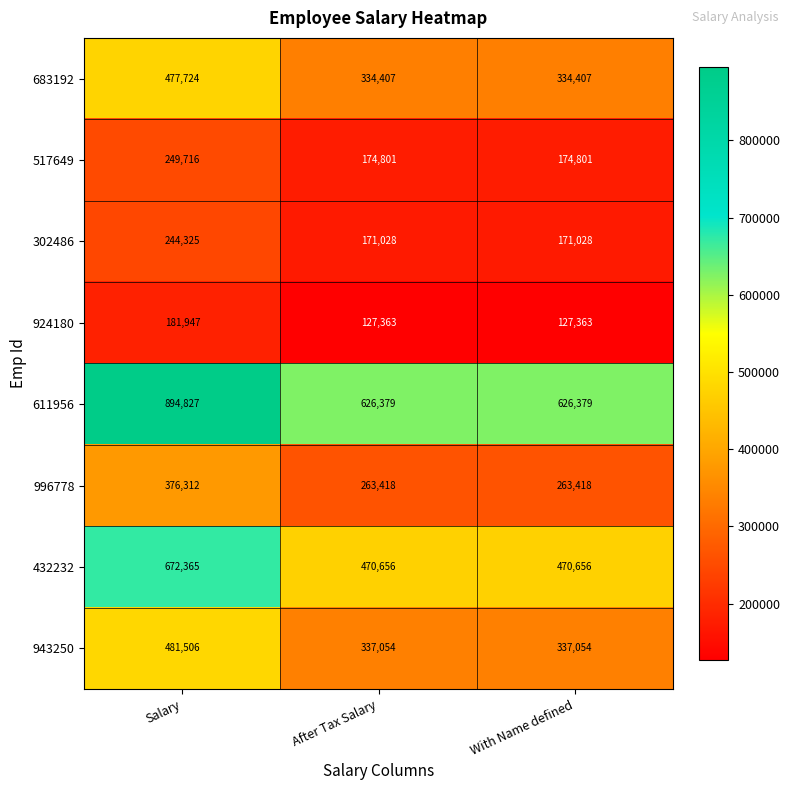

Reading left to right, transcribe all the data shown in this chart.

683192: Salary=477724	After Tax Salary=334407	With Name defined=334407
517649: Salary=249716	After Tax Salary=174801	With Name defined=174801
302486: Salary=244325	After Tax Salary=171028	With Name defined=171028
924180: Salary=181947	After Tax Salary=127363	With Name defined=127363
611956: Salary=894827	After Tax Salary=626379	With Name defined=626379
996778: Salary=376312	After Tax Salary=263418	With Name defined=263418
432232: Salary=672365	After Tax Salary=470656	With Name defined=470656
943250: Salary=481506	After Tax Salary=337054	With Name defined=337054